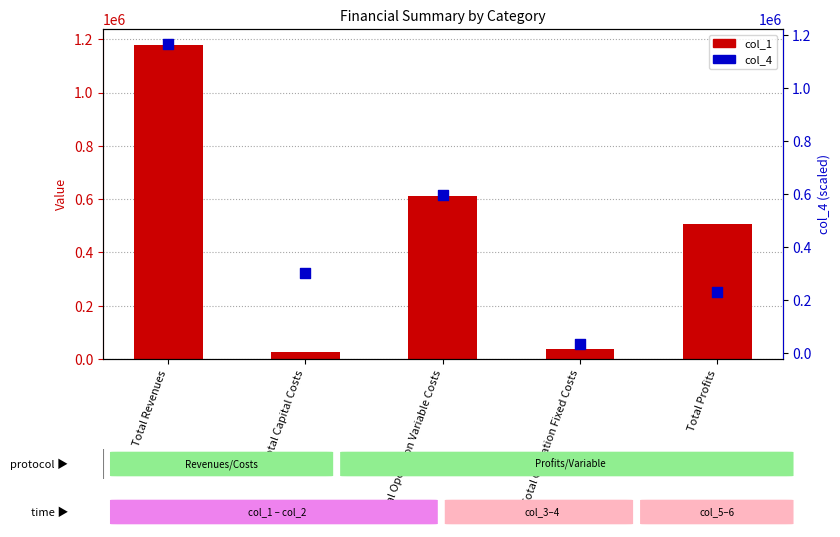

Which series has the largest total across all categories?

col_1